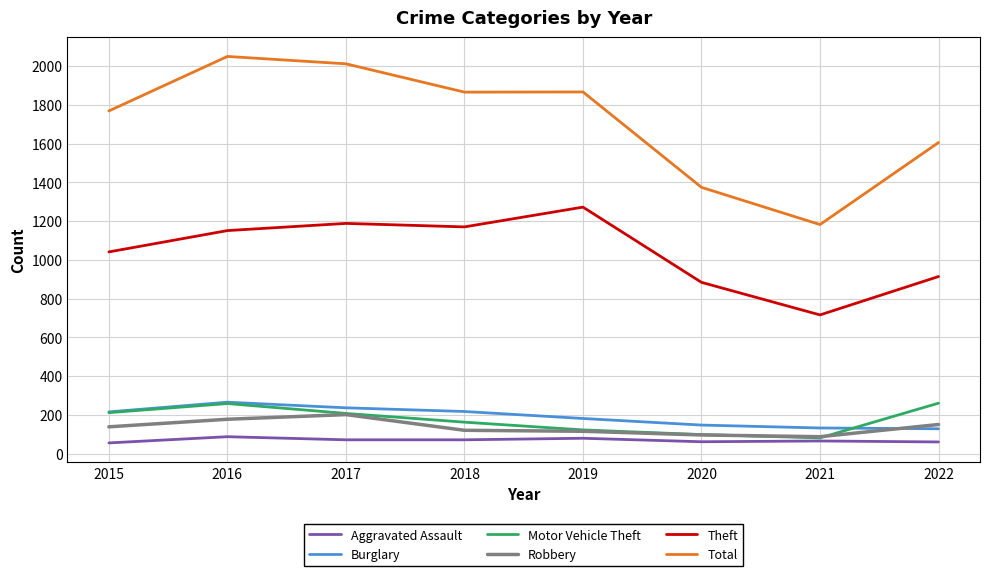

Which series has the largest total across all categories?

Total